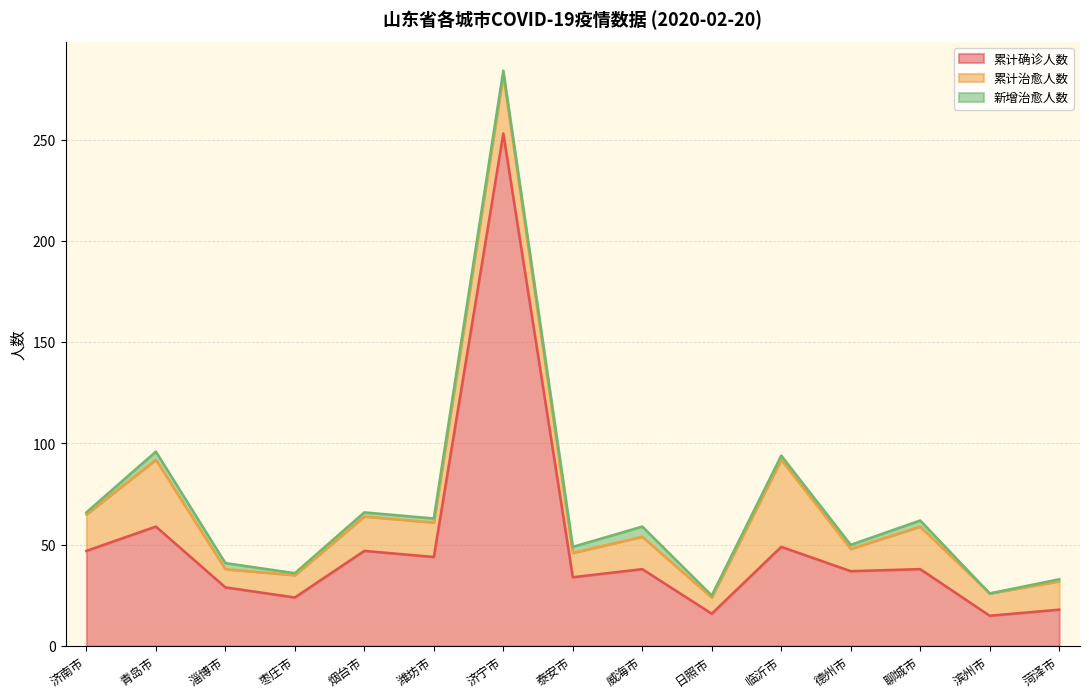

Which series changed the most between 泰安市 and 日照市?

累计确诊人数